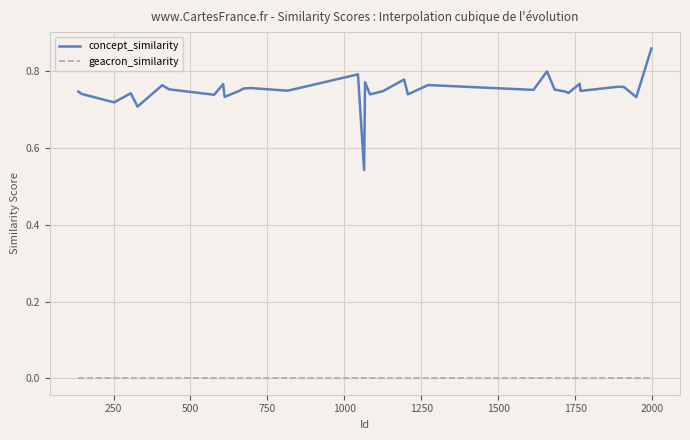

Which series has the largest total across all categories?

concept_similarity